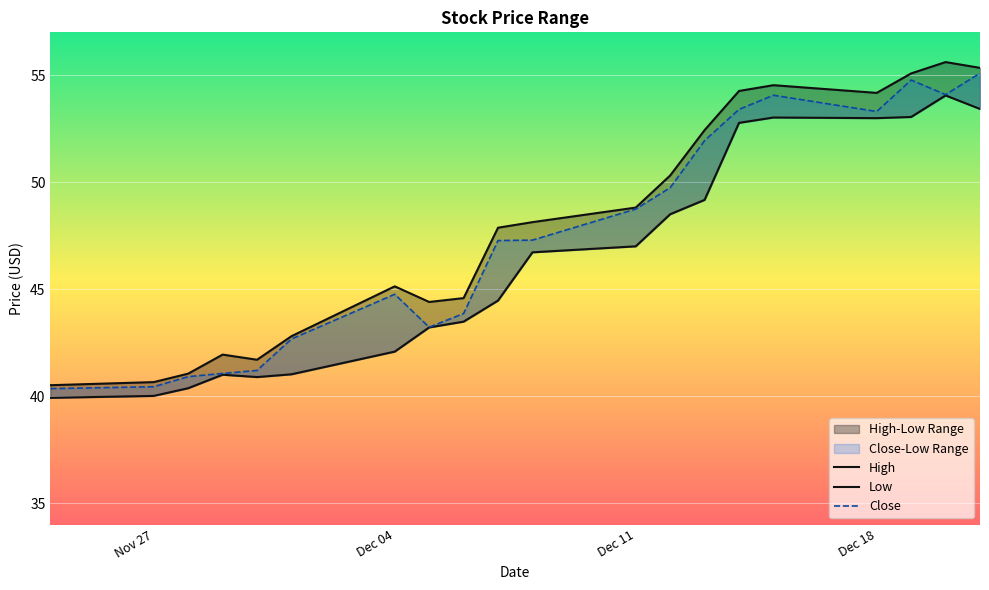

What is the difference between the Low values at 2023-11-28 and 2023-11-29?

0.6